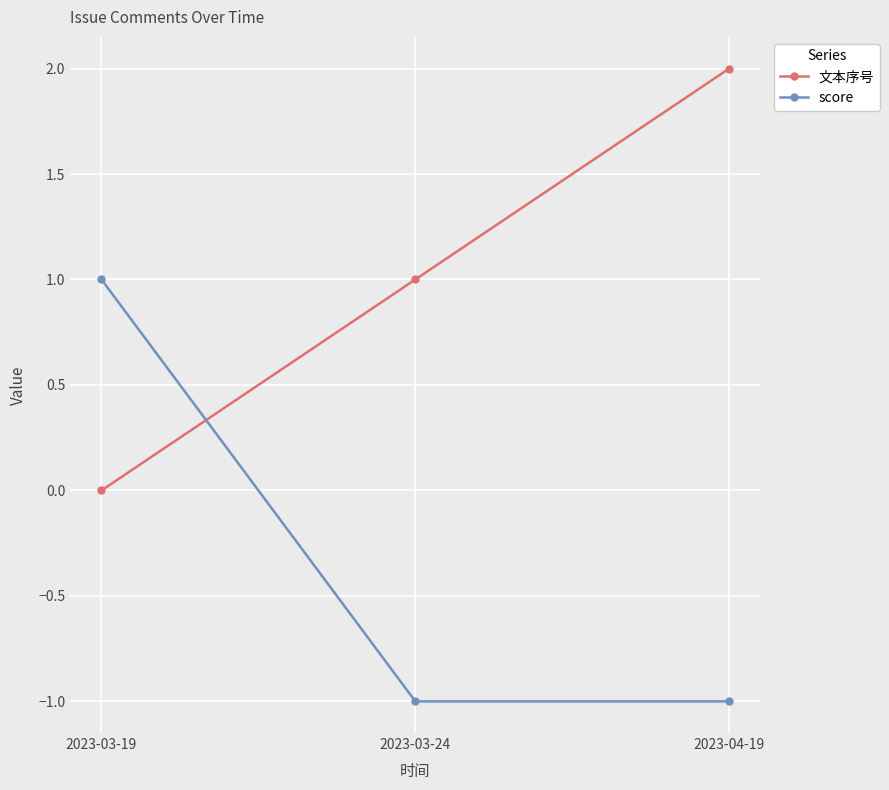

Is it true that 文本序号 equals 0 at 2023-03-19?

True